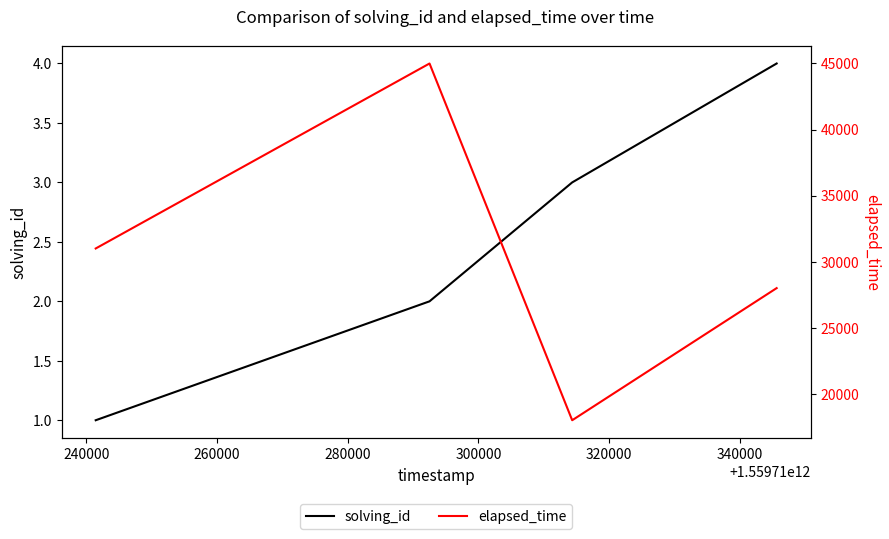

What is the greatest value displayed?

45000